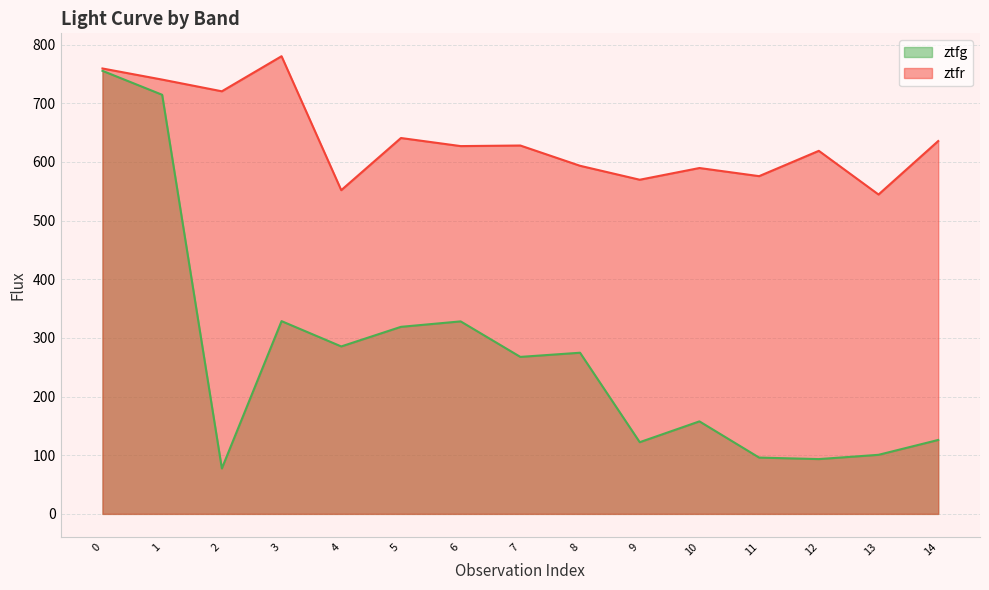

Where is ztfr nearest to the value 662?

5